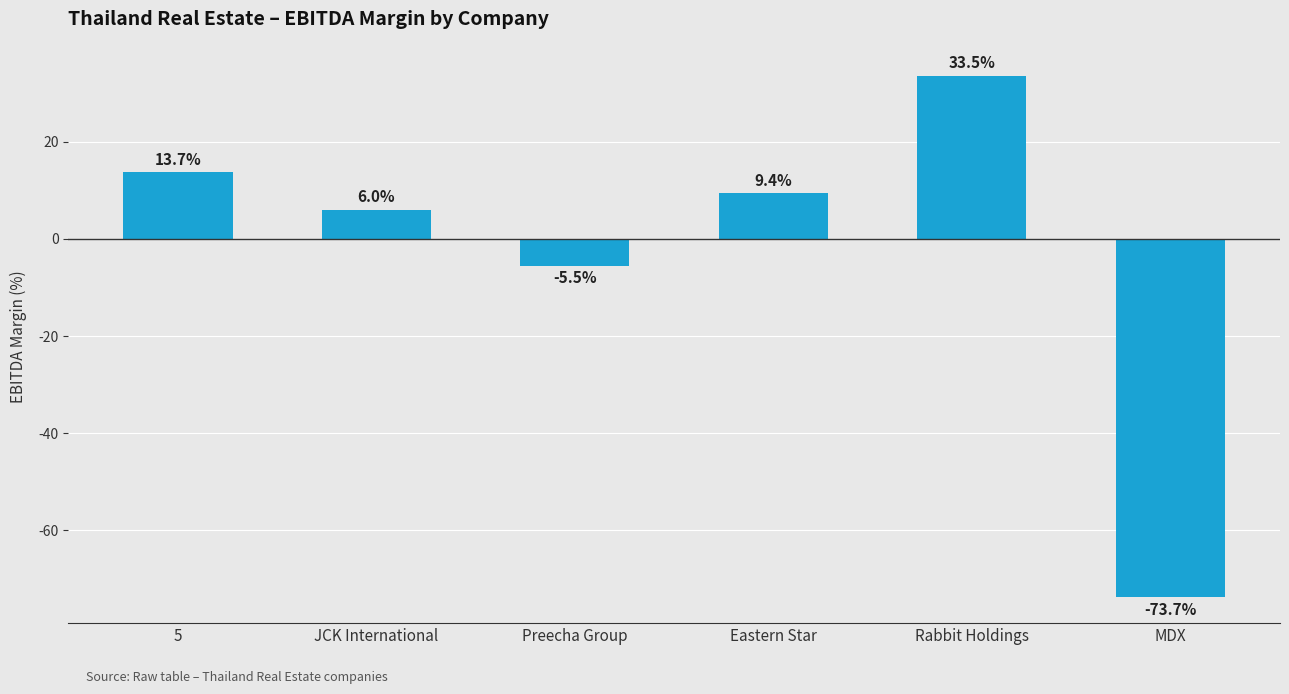

What is the label of the 2nd bar from the right?

Rabbit Holdings